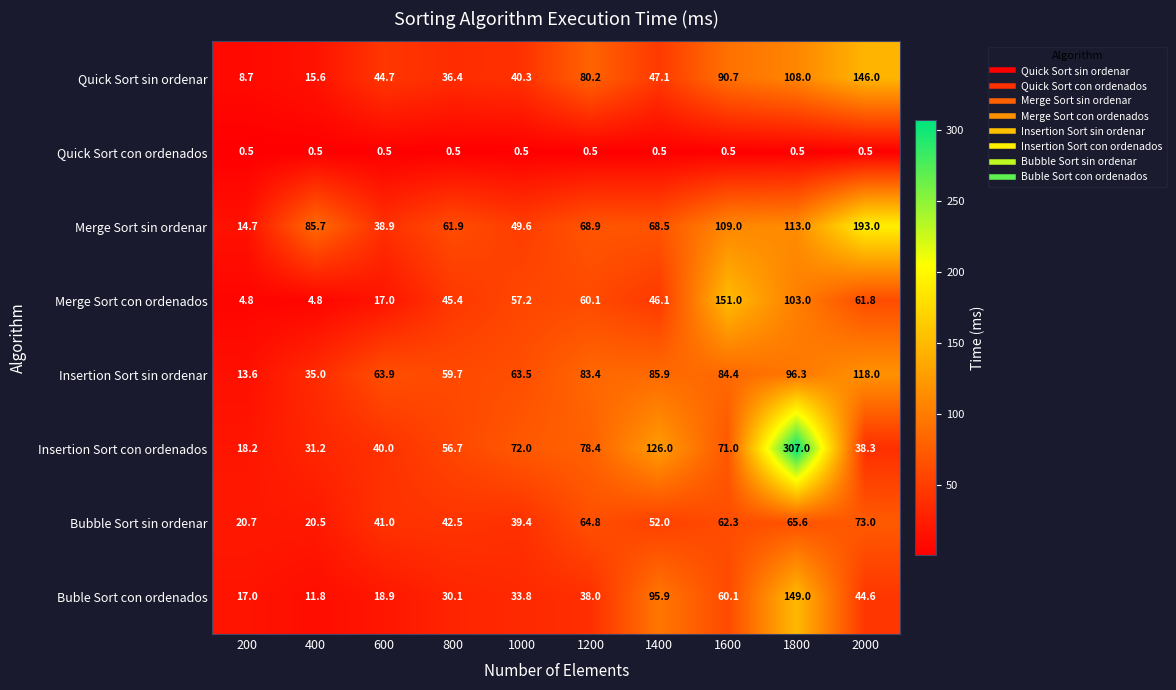

Which series has the largest total across all categories?

Insertion Sort con ordenados